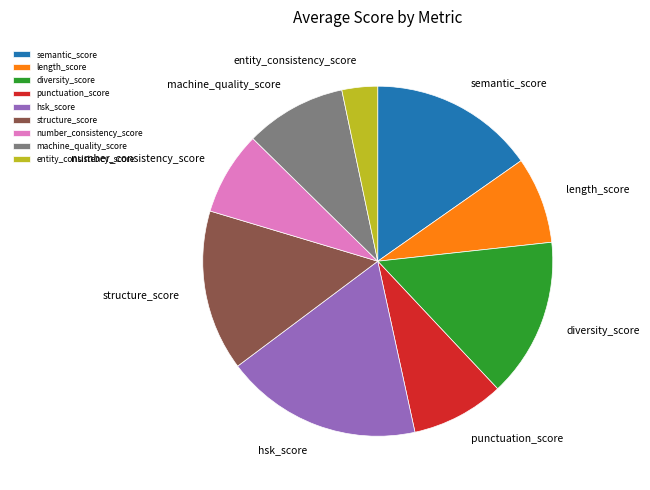

Which category has the smallest portion of the pie?

entity_consistency_score